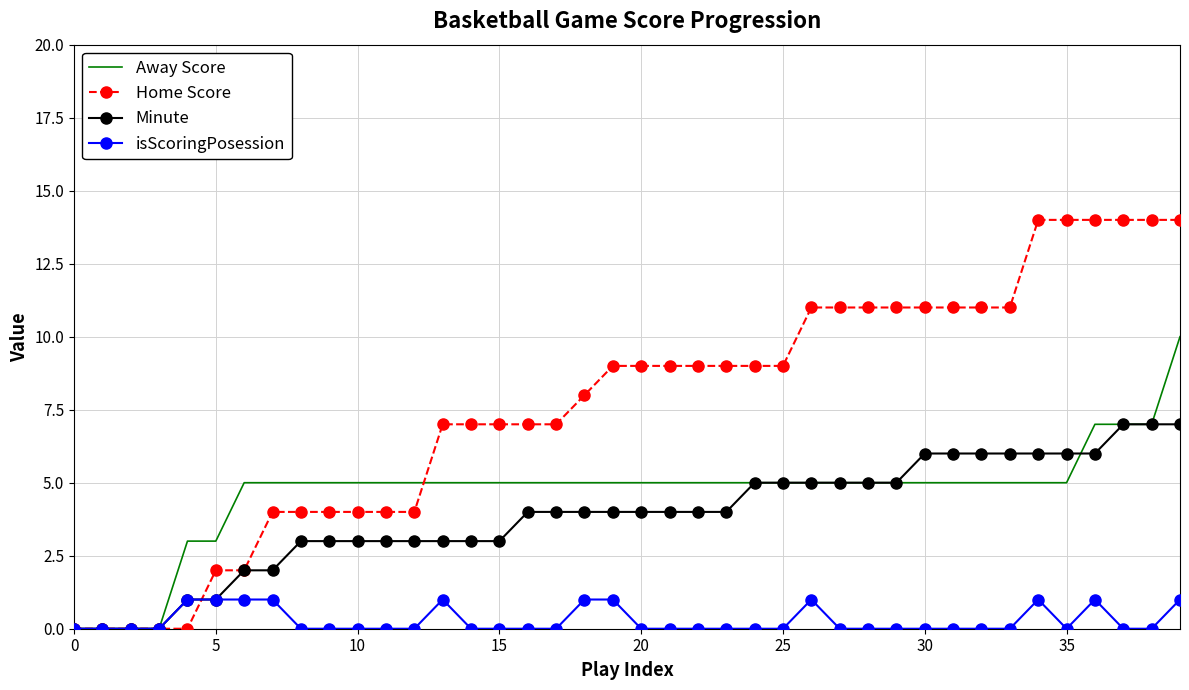

Which series has the largest total across all categories?

Home Score